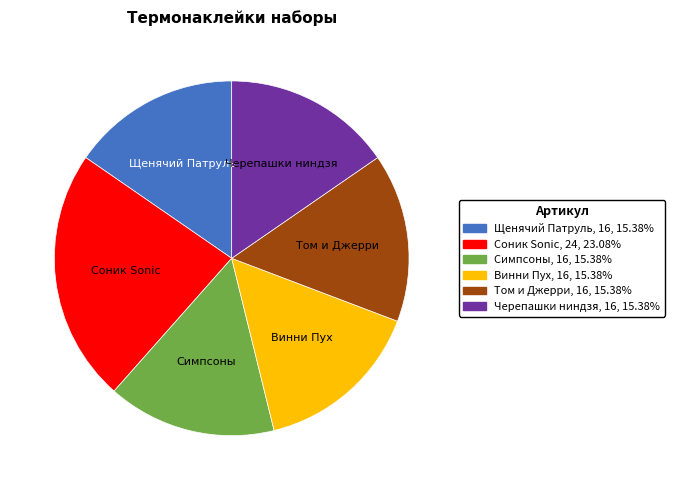

What is the ratio of the value at Черепашки ниндзя, 16, 15.38% to the value at Том и Джерри, 16, 15.38%?

1.0